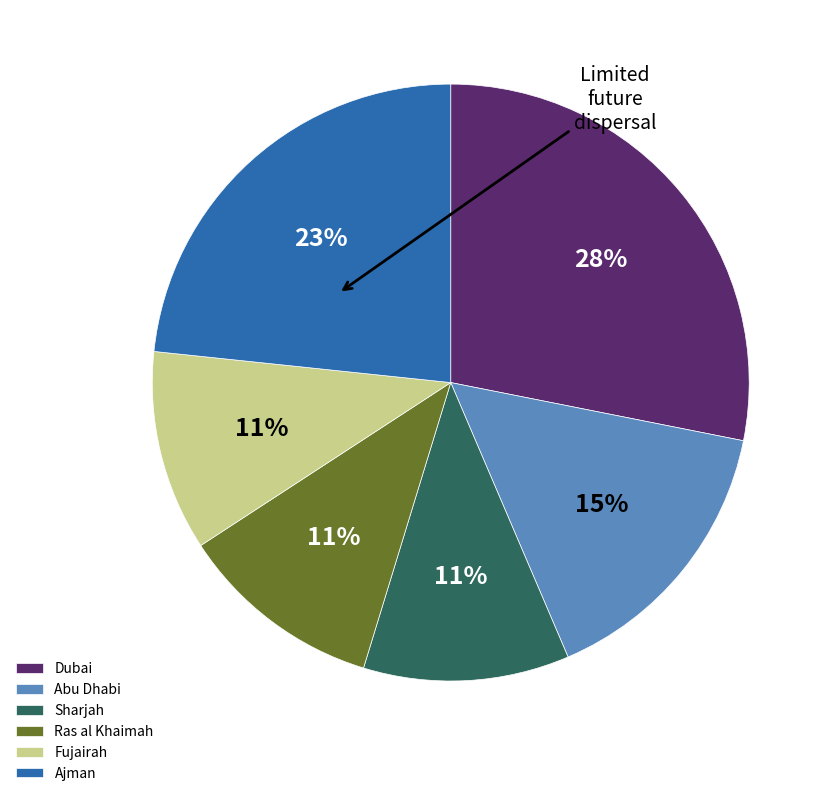

Which category has the biggest portion of the pie?

Dubai